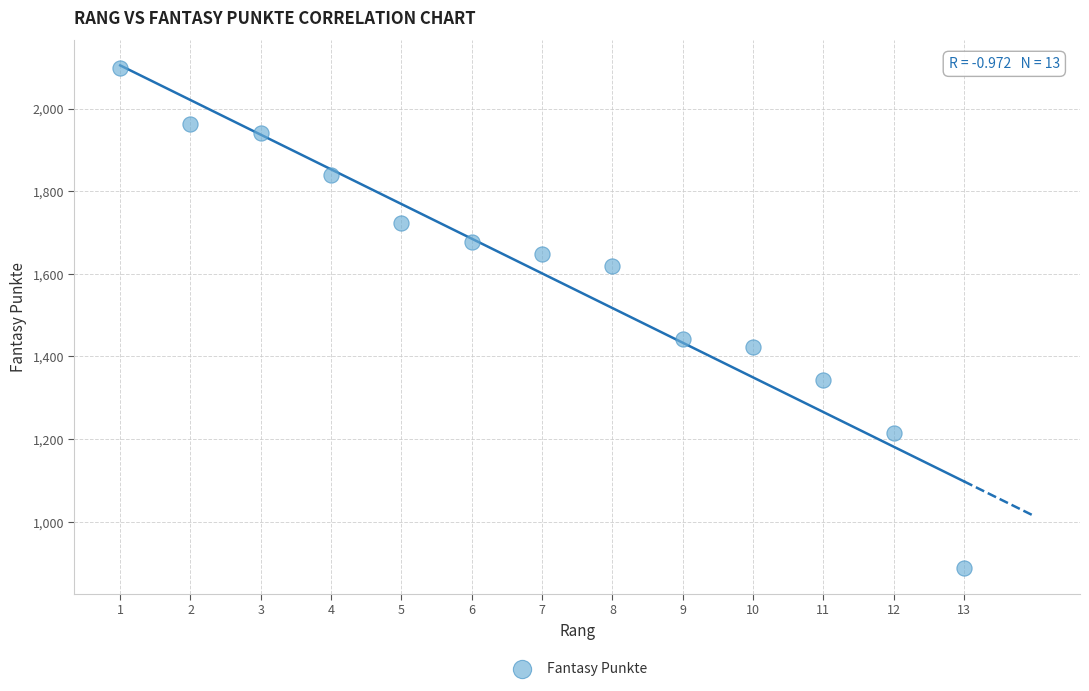

What Y value in the scatter plot is closest to 1492?

1442